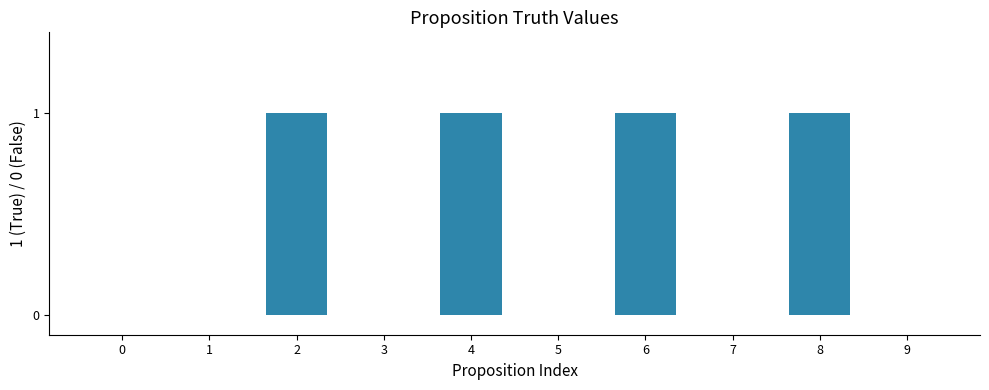

What is the change in value from 0 to 2?

+1